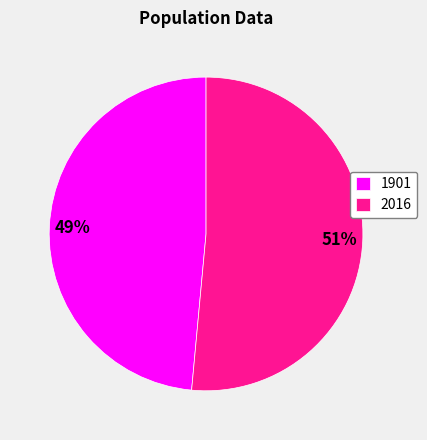

Rank the categories by value from lowest to highest.

1901, 2016